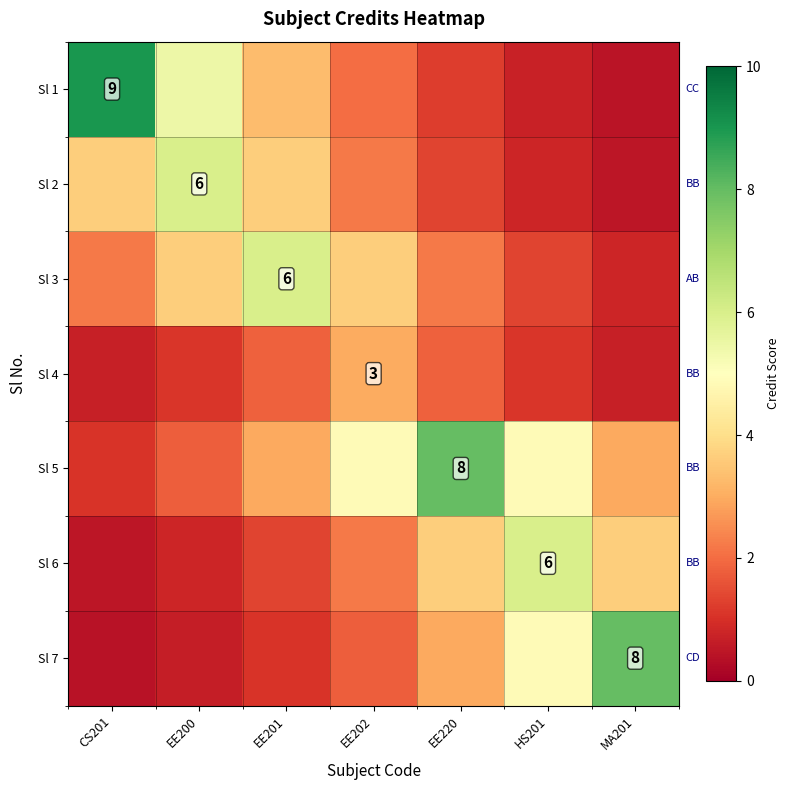

Rank the series by their maximum value, from highest to lowest.

Sl 1, Sl 5, Sl 7, Sl 2, Sl 3, Sl 6, Sl 4